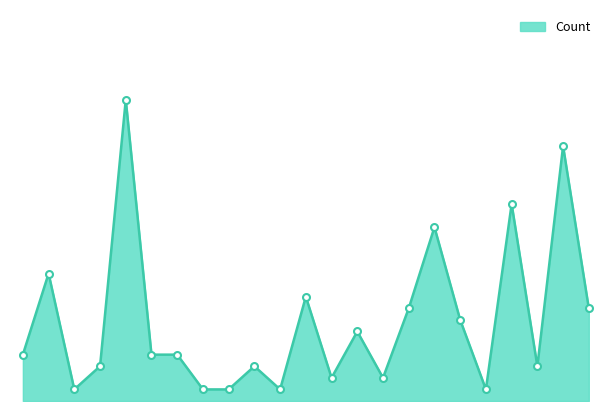

What is the label of the 18th point from the right?

Avalon Park